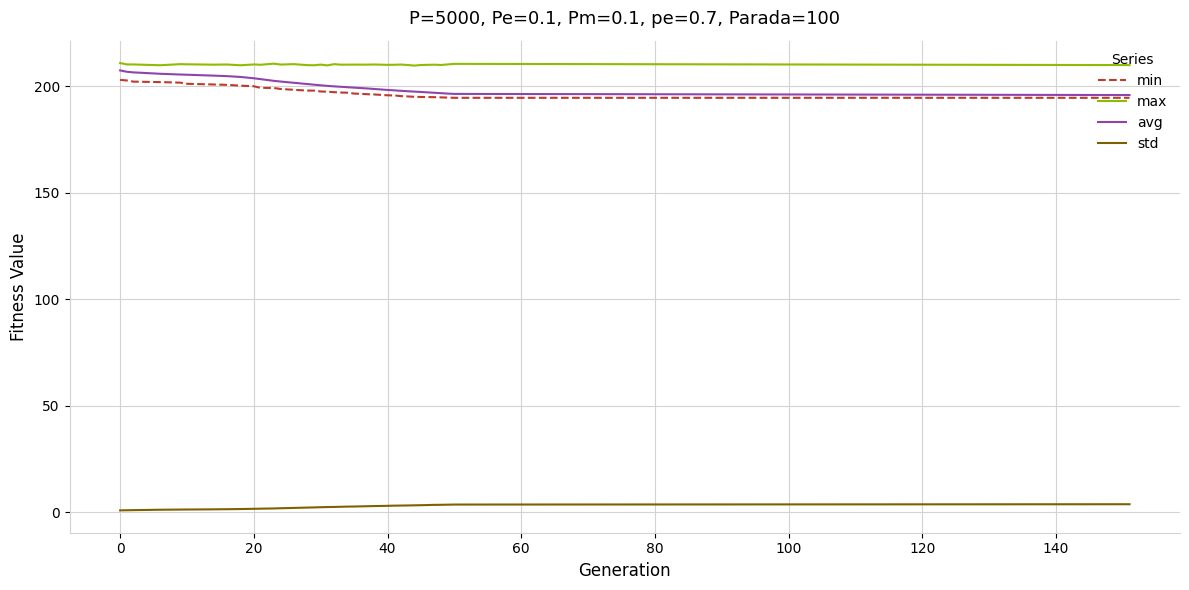

True or false: std and avg intersect in this chart.

False